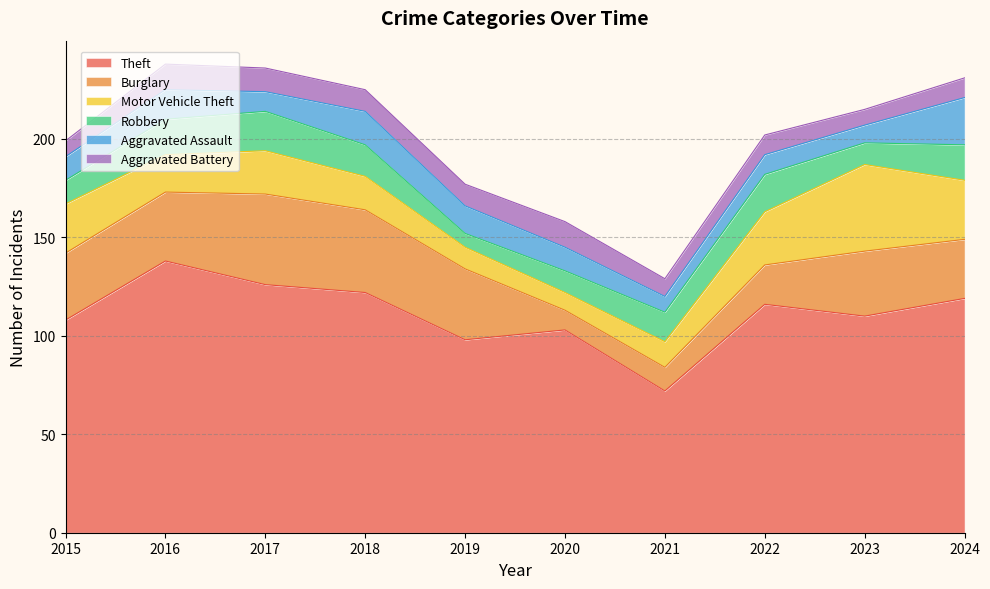

How many Aggravated Battery values are between 9 and 12?

6